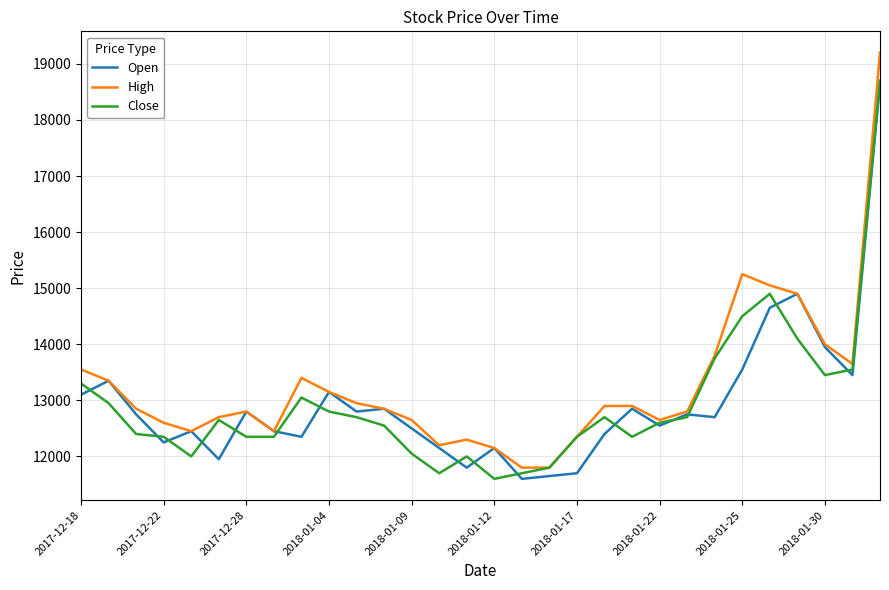

What is the highest value of the High series?

19200